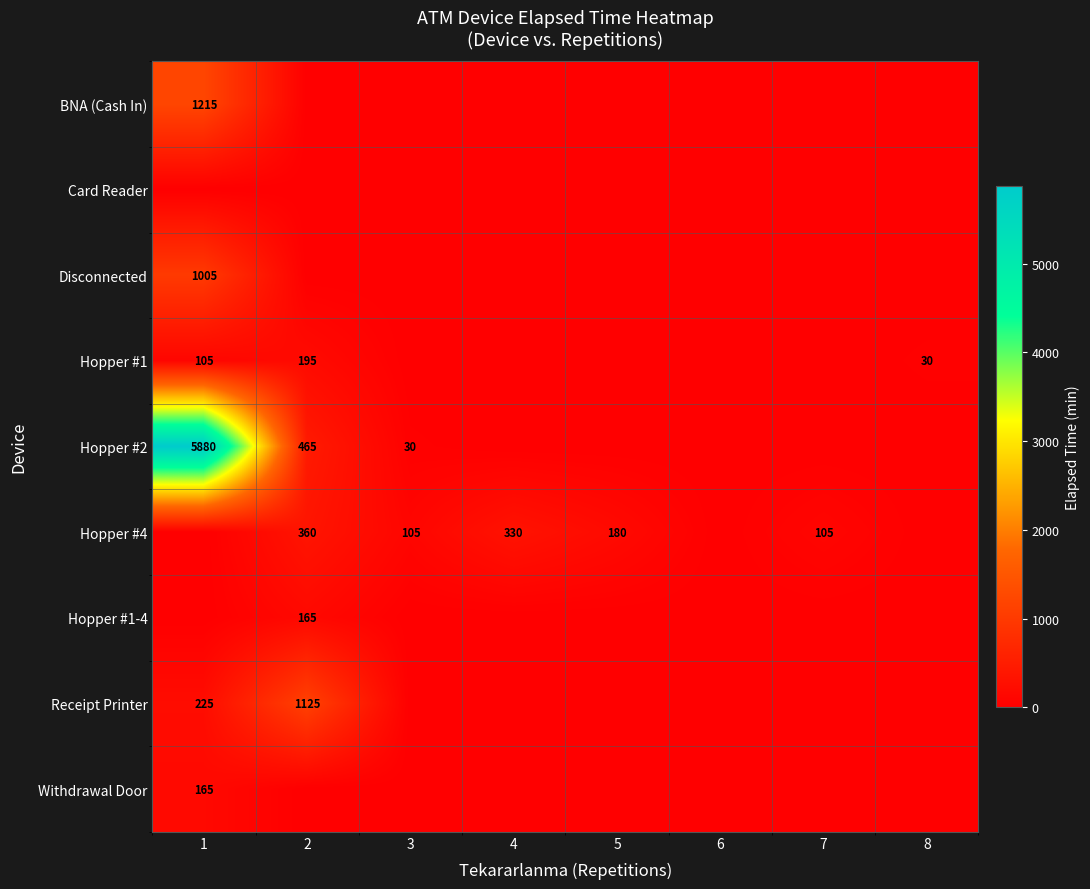

True or false: Hopper #1 has a value of 105 at 1.

True